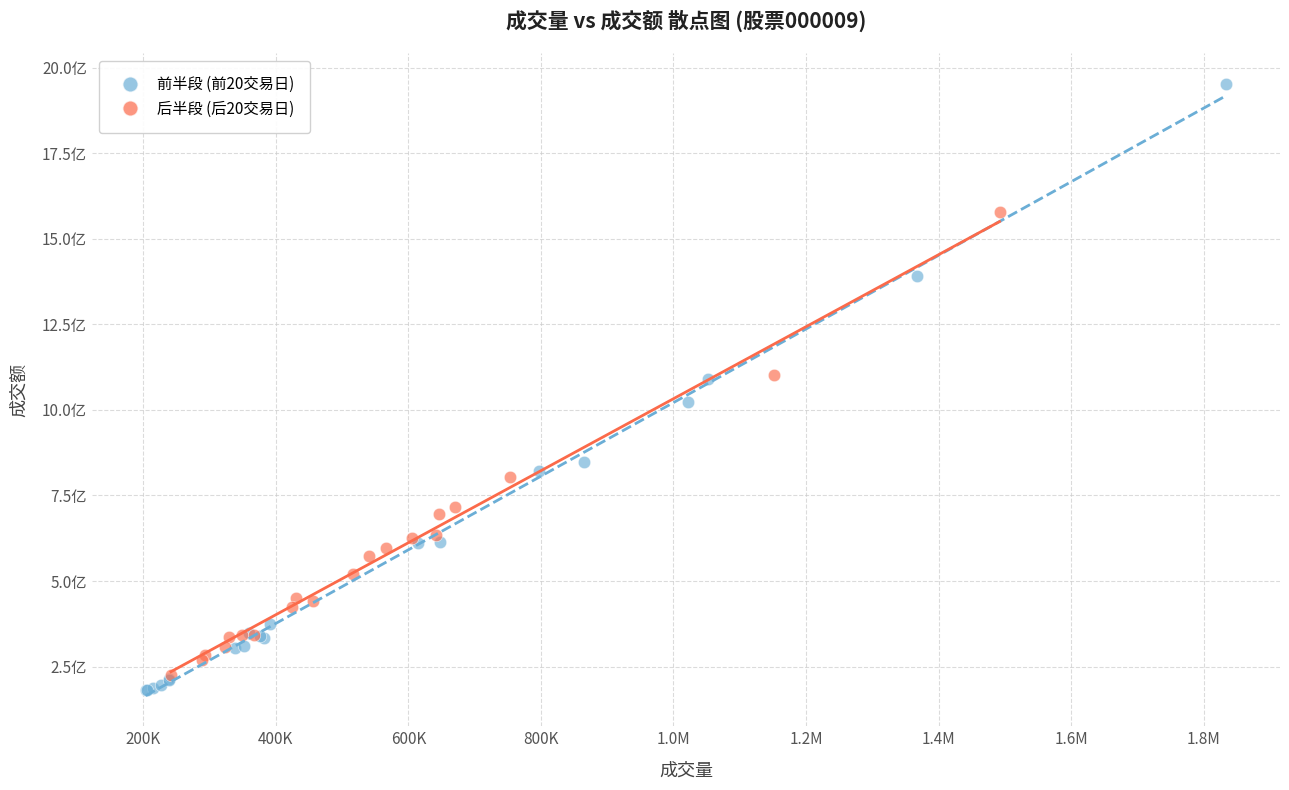

What are all the series names shown in the legend?

前半段 (前20交易日), 后半段 (后20交易日)